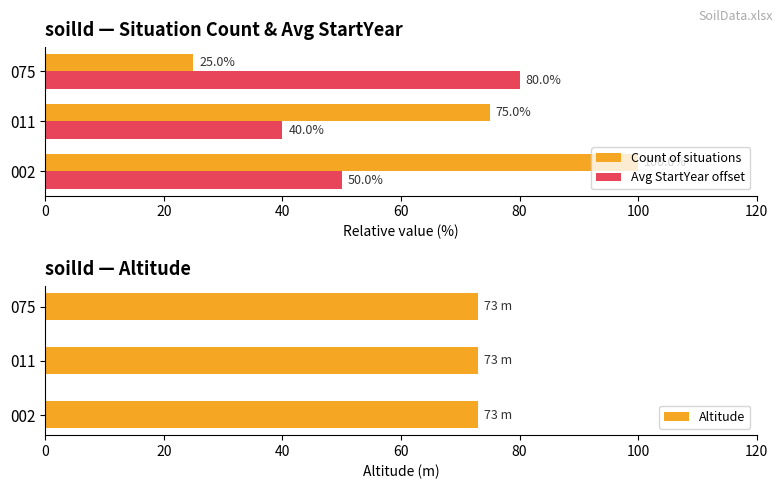

Is it true that Avg StartYear offset equals 71 at 002?

False